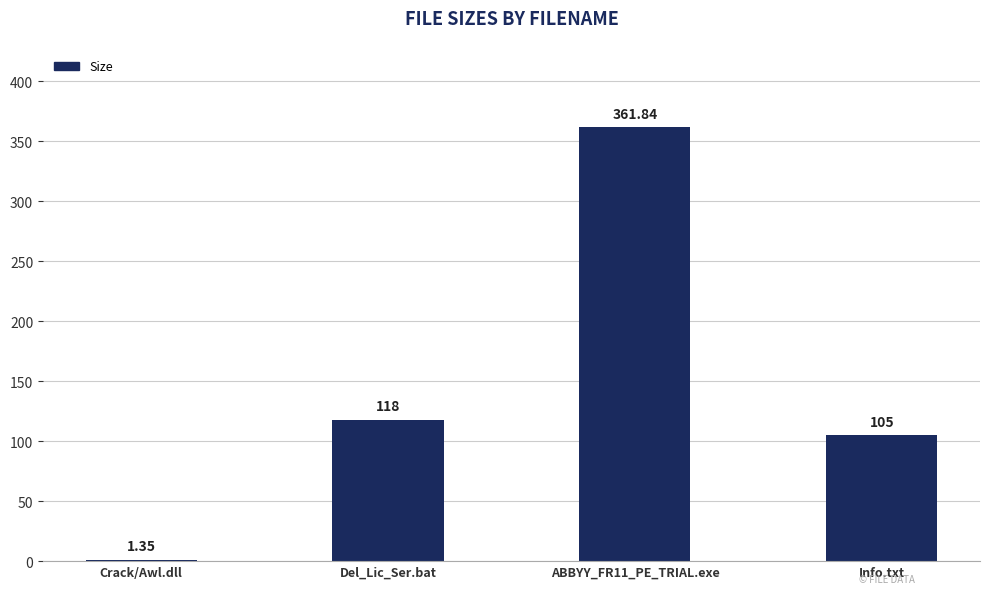

What is the value of the 2nd bar from the left?

118.0